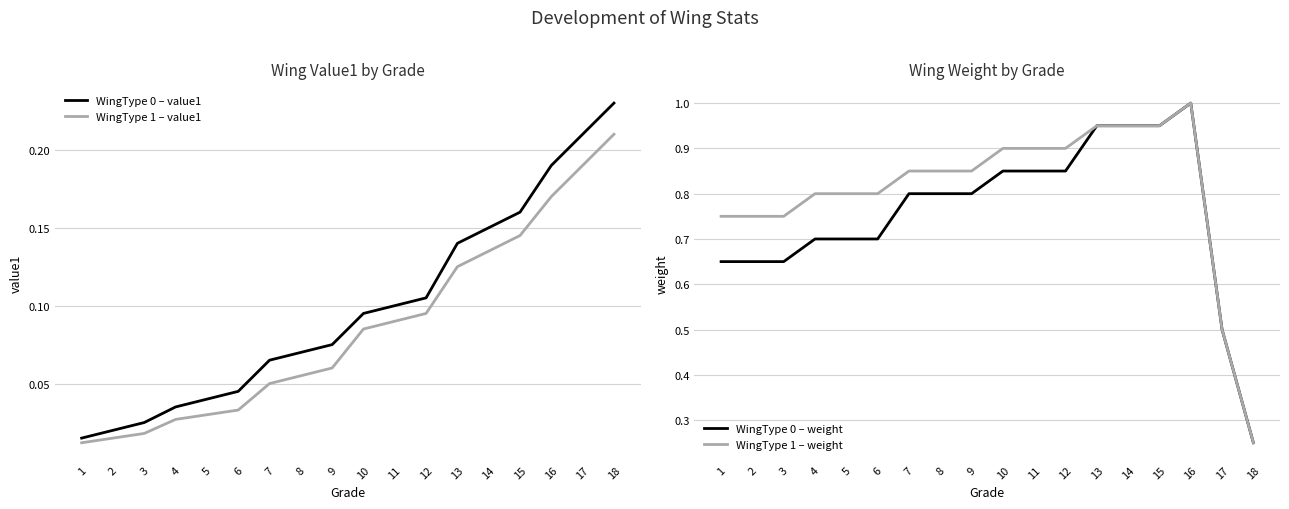

Reading left to right, list all the values displayed in this chart.

WingType 0 – value1: 1=0.0	2=0.0	3=0.0	4=0.0	5=0.0	6=0.0	7=0.1	8=0.1	9=0.1	10=0.1	11=0.1	12=0.1	13=0.1	14=0.1	15=0.2	16=0.2	17=0.2	18=0.2
WingType 1 – value1: 1=0.0	2=0.0	3=0.0	4=0.0	5=0.0	6=0.0	7=0.1	8=0.1	9=0.1	10=0.1	11=0.1	12=0.1	13=0.1	14=0.1	15=0.1	16=0.2	17=0.2	18=0.2
WingType 0 – weight: 1=0.7	2=0.7	3=0.7	4=0.7	5=0.7	6=0.7	7=0.8	8=0.8	9=0.8	10=0.8	11=0.8	12=0.8	13=0.9	14=0.9	15=0.9	16=1.0	17=0.5	18=0.2
WingType 1 – weight: 1=0.8	2=0.8	3=0.8	4=0.8	5=0.8	6=0.8	7=0.8	8=0.8	9=0.8	10=0.9	11=0.9	12=0.9	13=0.9	14=0.9	15=0.9	16=1.0	17=0.5	18=0.2